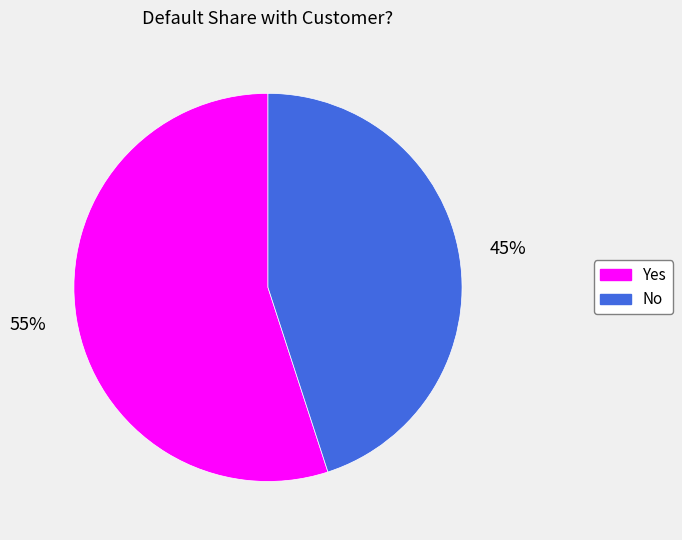

Which category accounts for the majority?

Yes